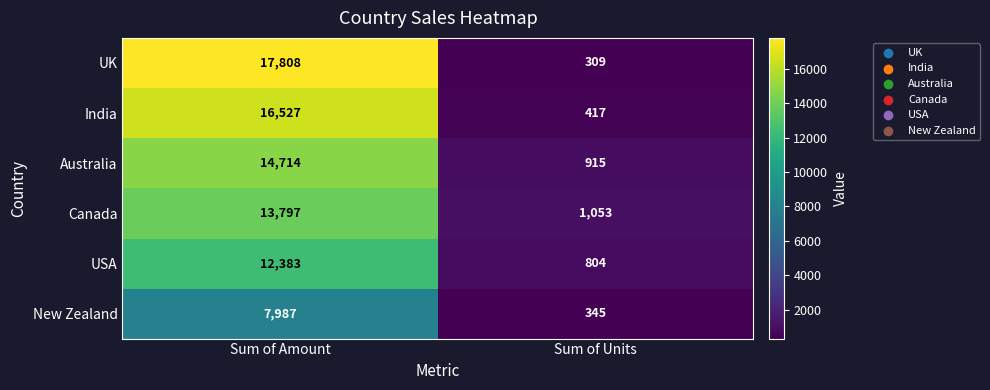

Where is UK nearest to the value 9058?

Sum of Units